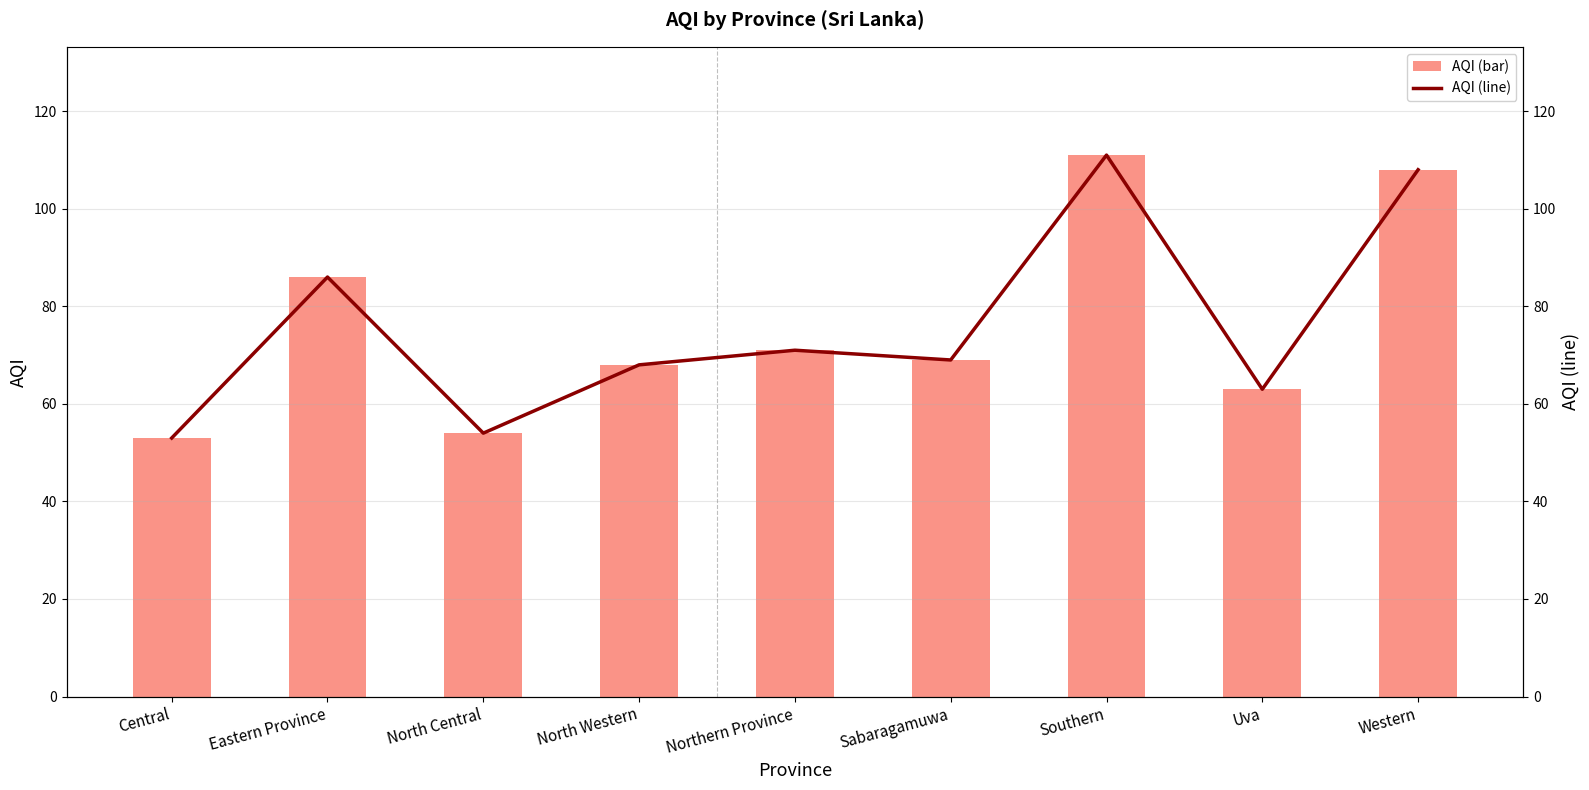

At which category is the sum across all series the highest?

Southern